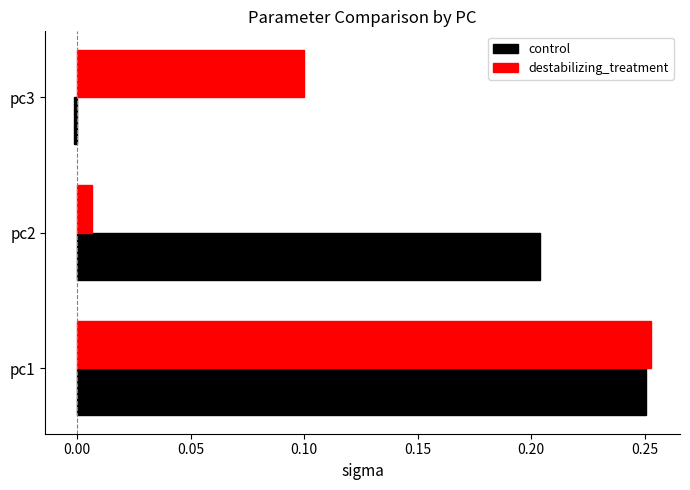

Which series changed the most between pc1 and pc3?

control